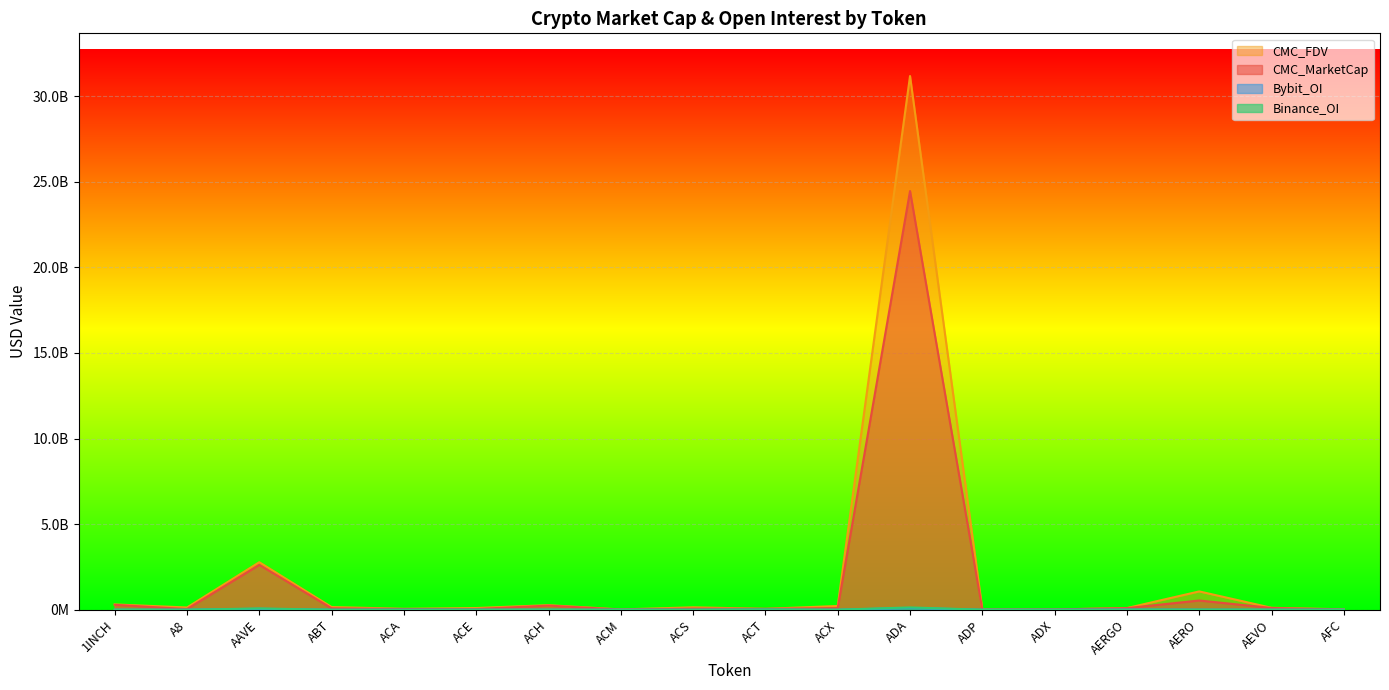

True or false: CMC_MarketCap and Bybit_OI intersect in this chart.

False